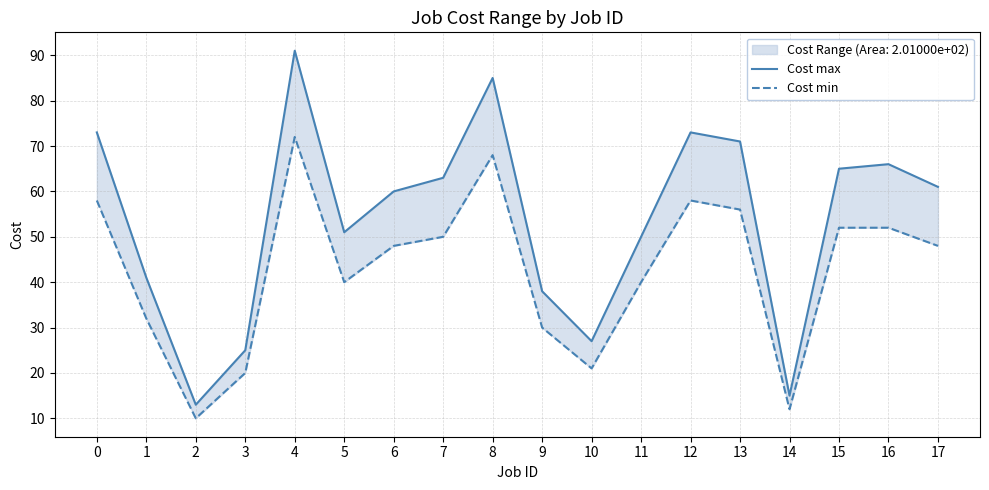

What is the total value across all series at 5?

91